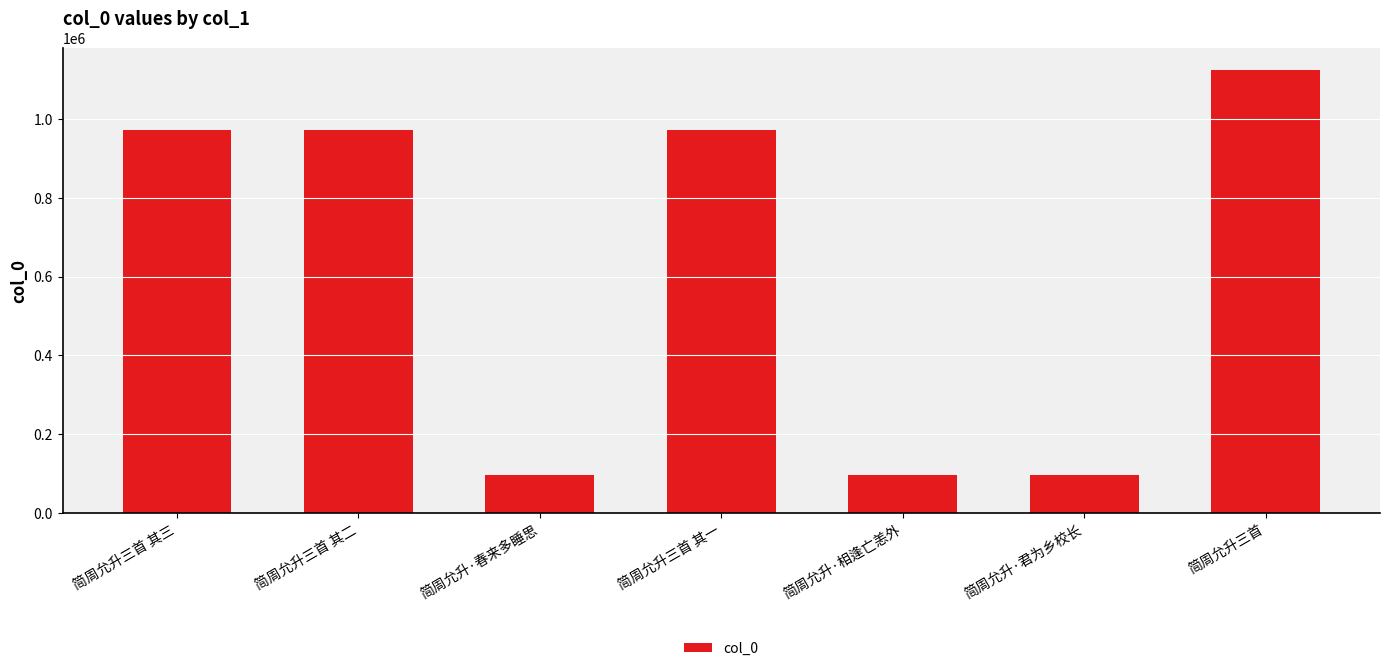

Which label corresponds to the largest value in the chart?

简周允升三首